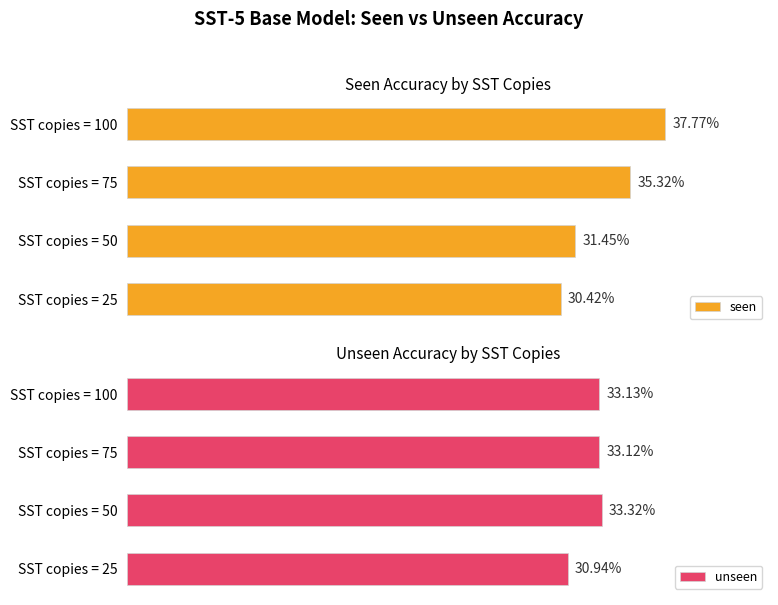

What is the difference between the seen values at SST copies = 75 and SST copies = 25?

4.9